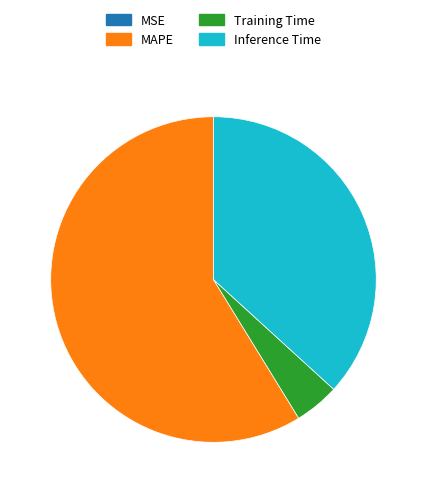

Is it true that MAPE is 74% of the pie?

False